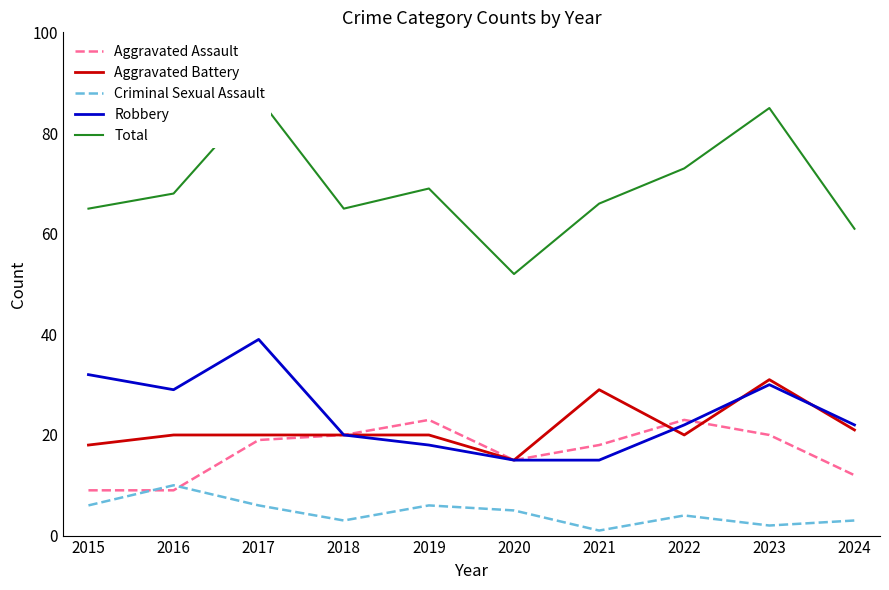

Where is the first local minimum for Robbery?

2016